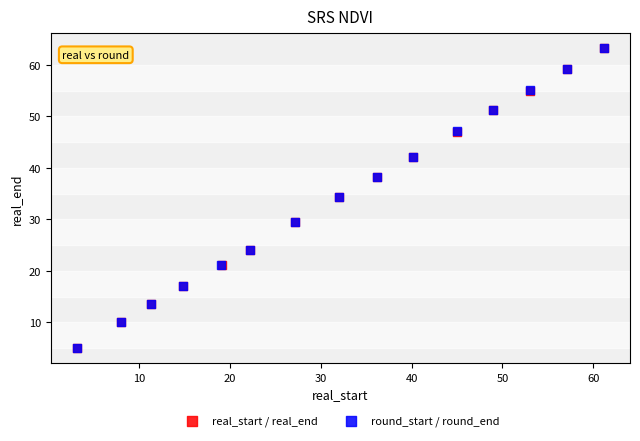

Which series has the largest Y range (max minus min)?

real_start / real_end